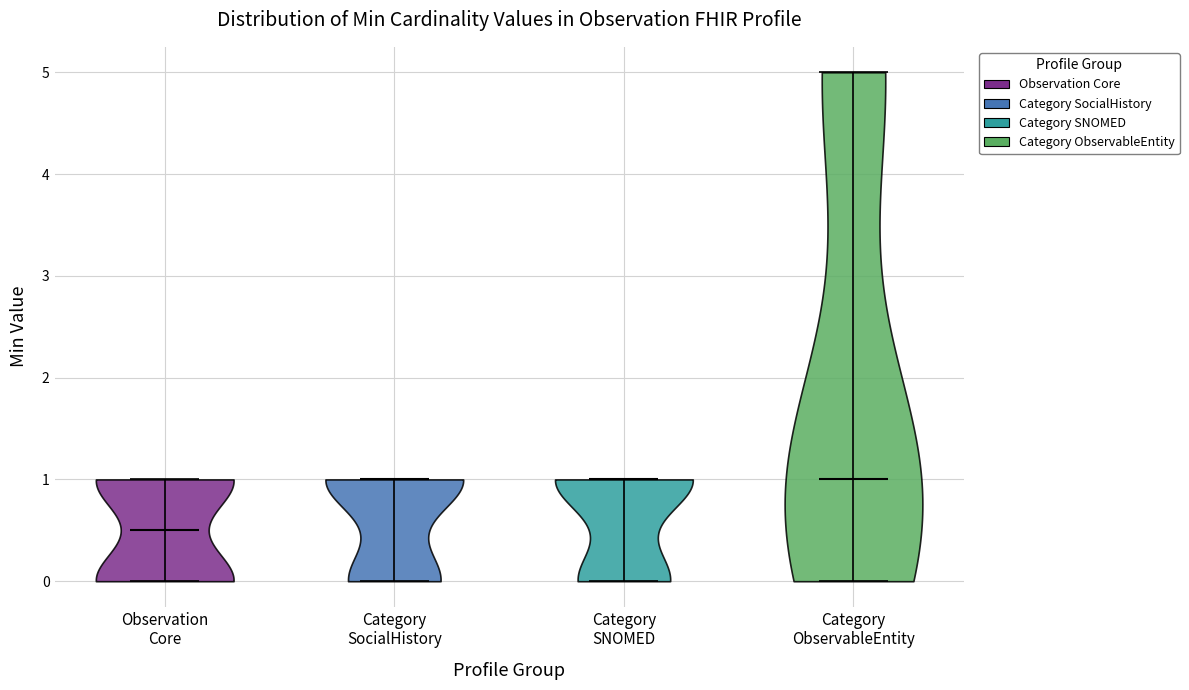

What is the highest point the violin for Category ObservableEntity reaches on the y-axis? The values are not printed on the chart, so give them approximately, as read against the axis.

5.0